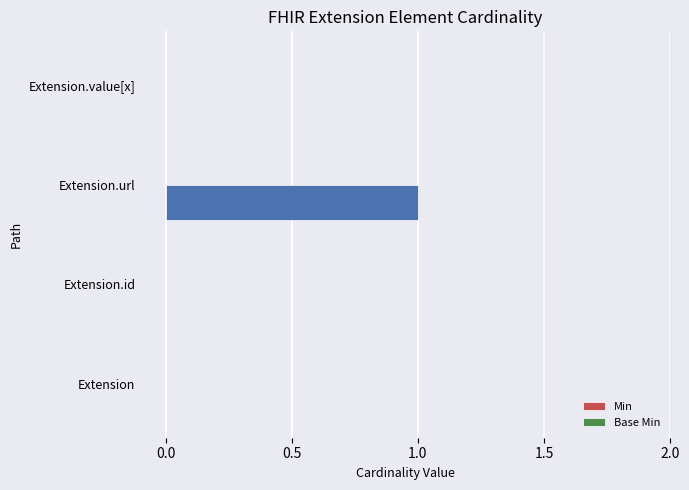

Are the bars horizontal?

Yes